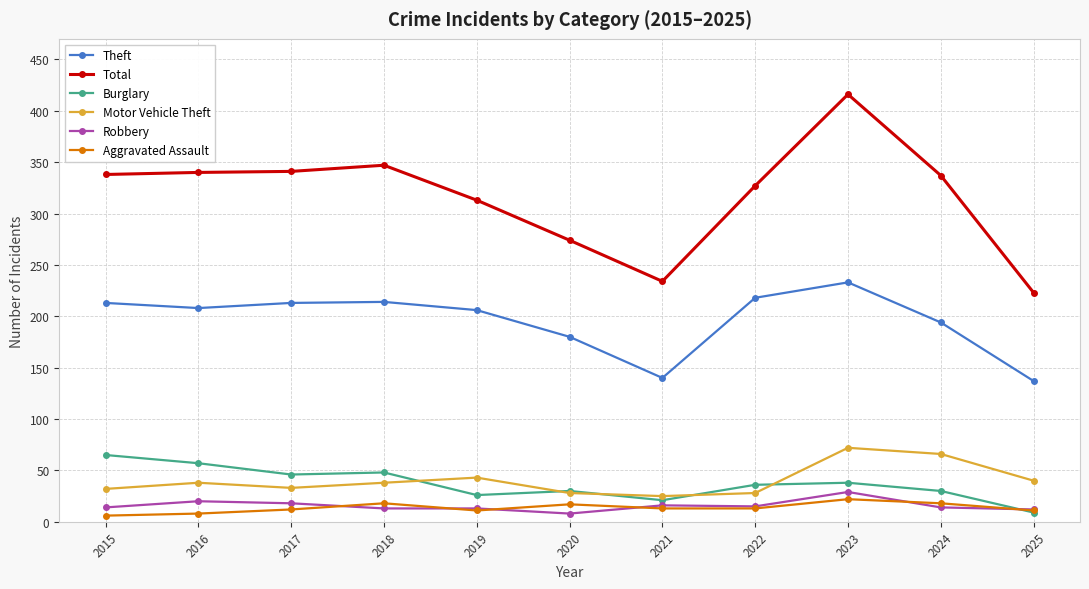

Count the number of categories in the chart.

11